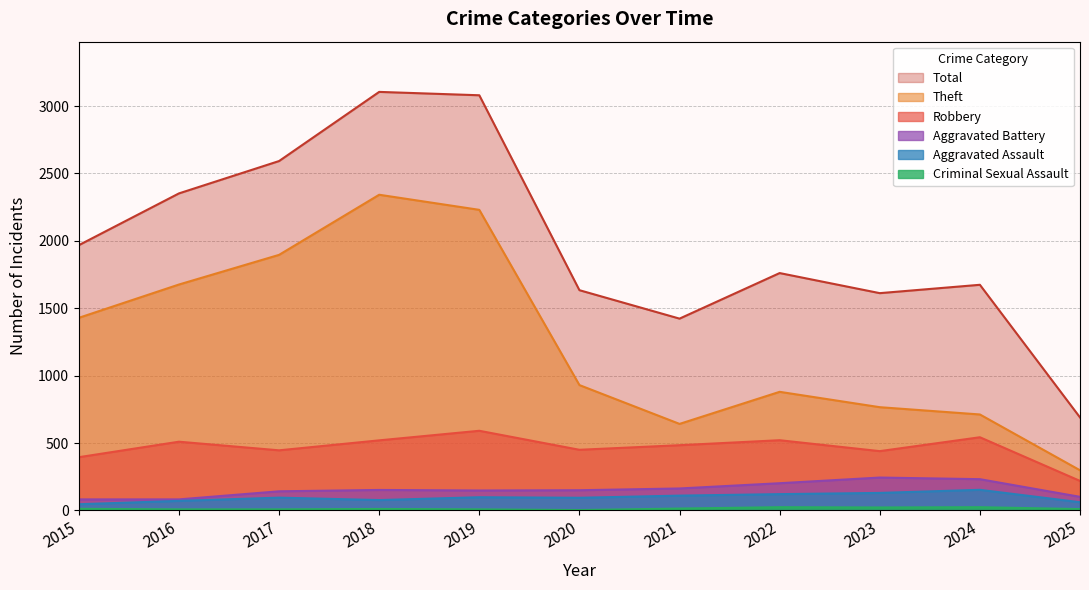

What is the minimum value for Total?

690